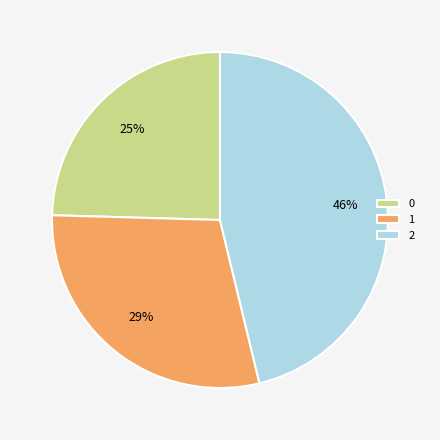

Is there a majority slice in this chart?

No